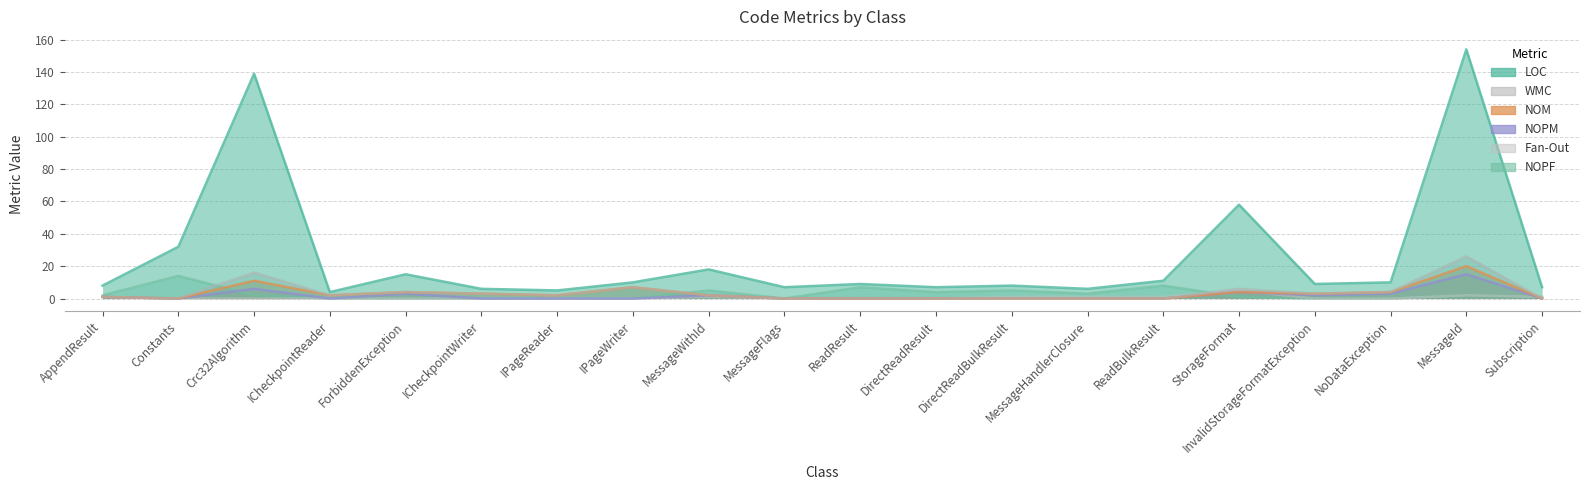

Where does the NOPF series first go above 2?

Constants